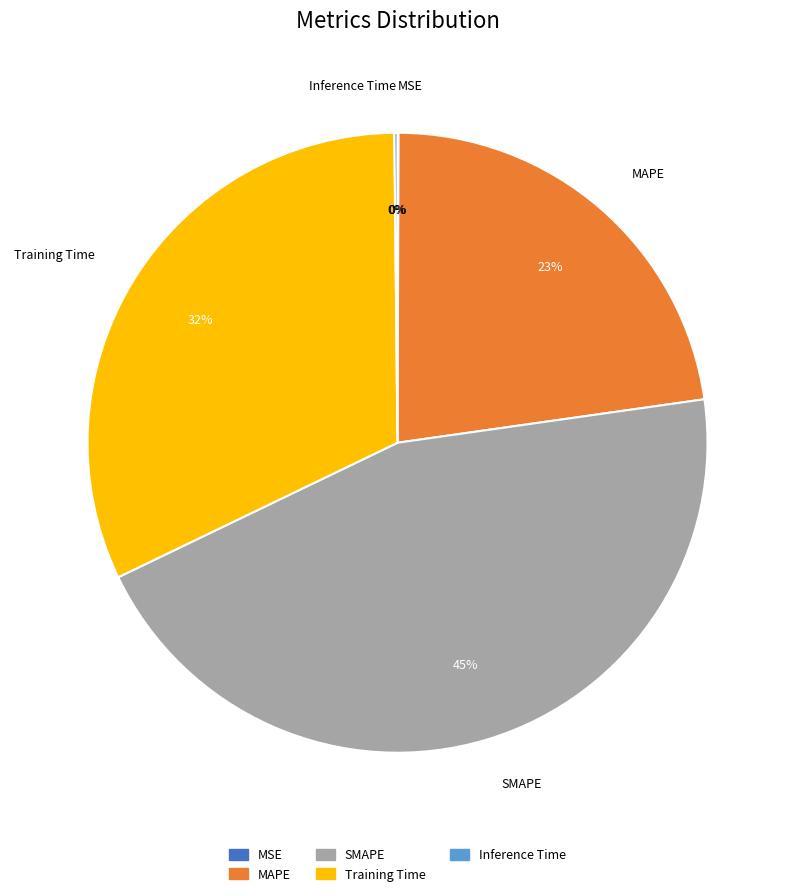

To the nearest percent, what is the combined percentage of MAPE and SMAPE?

68%